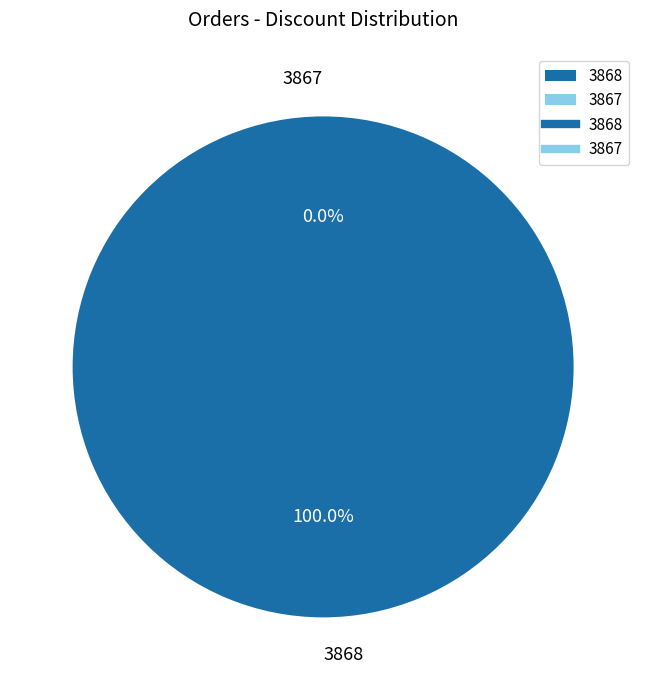

Which slice represents more than half of the pie?

3868